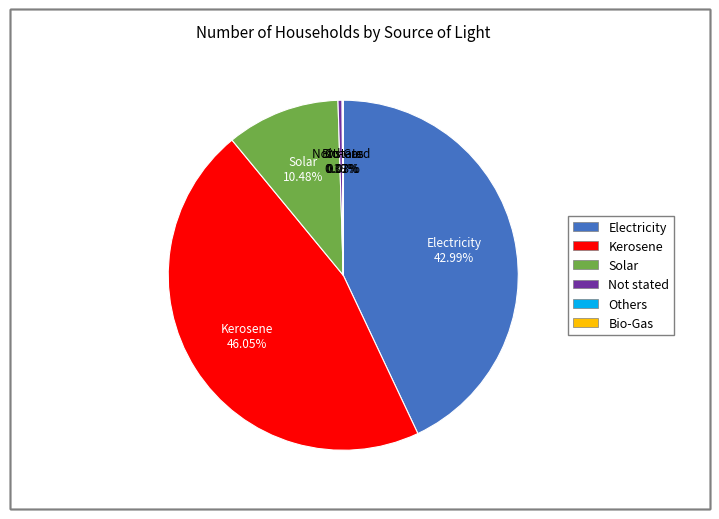

What is the largest slice in the pie chart?

Kerosene